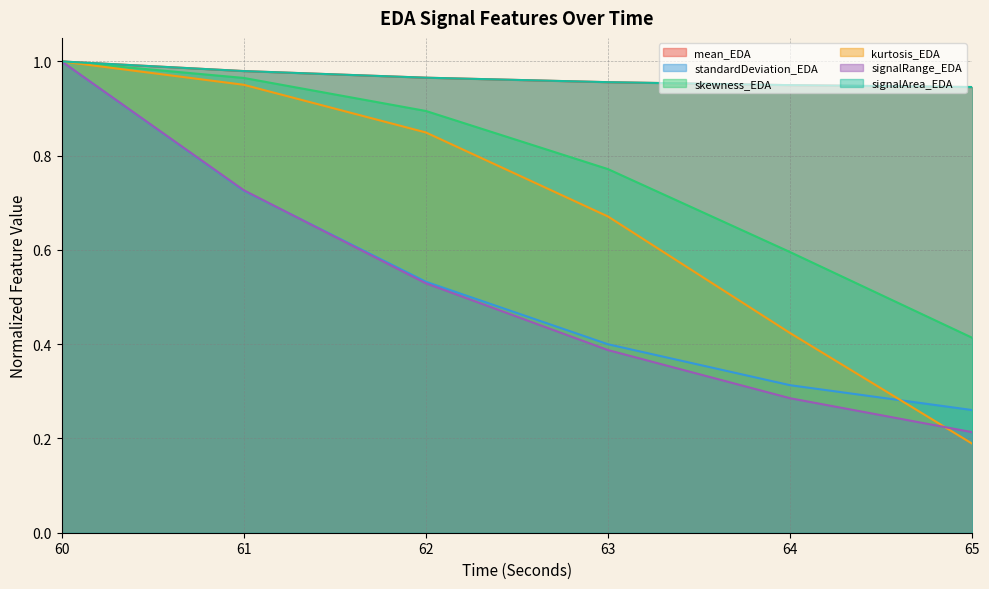

True or false: signalArea_EDA and kurtosis_EDA intersect in this chart.

False